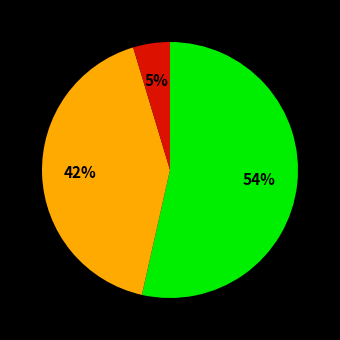

How many segments does this pie chart have?

3